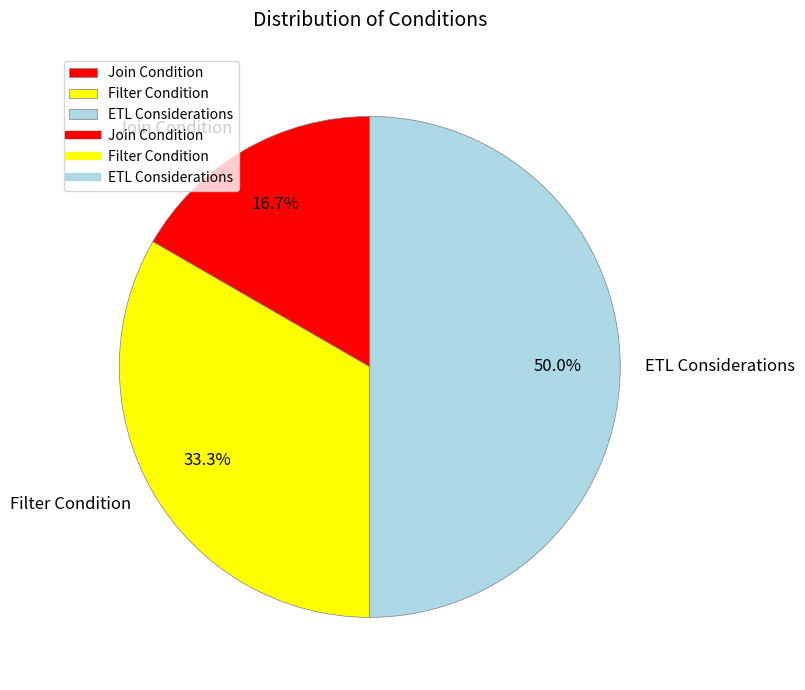

Approximately how many times larger is the value at ETL Considerations compared to Join Condition?

3.0